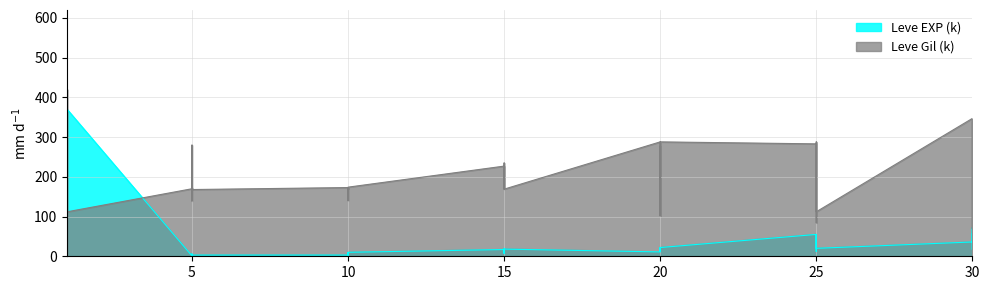

At which category does the chart reach its peak across all series?

1